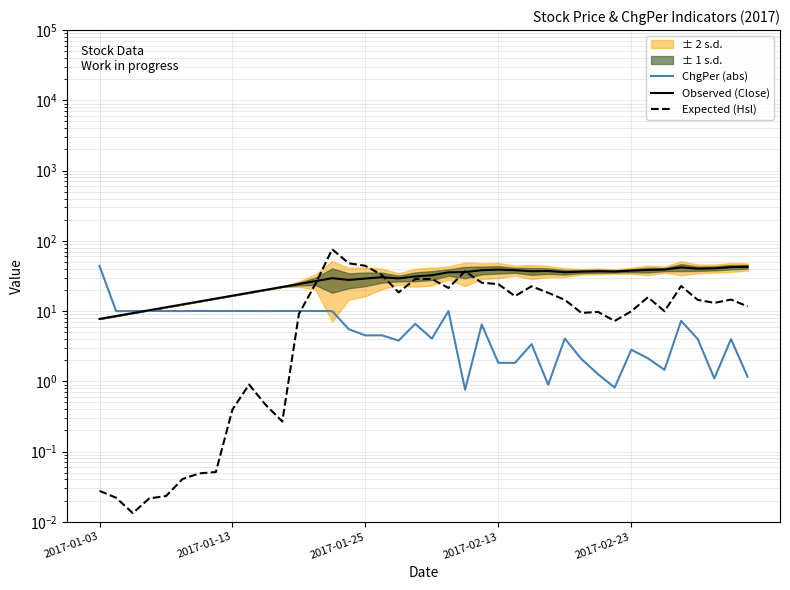

What is the sum of the ChgPer (abs) values at 7 and 26?

13.4